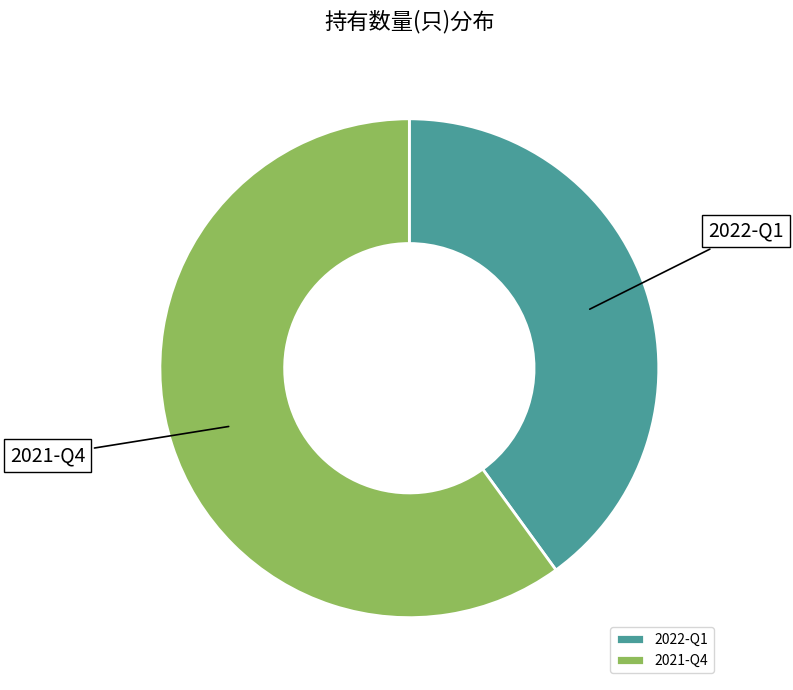

Rank the categories by value from lowest to highest.

2022-Q1, 2021-Q4